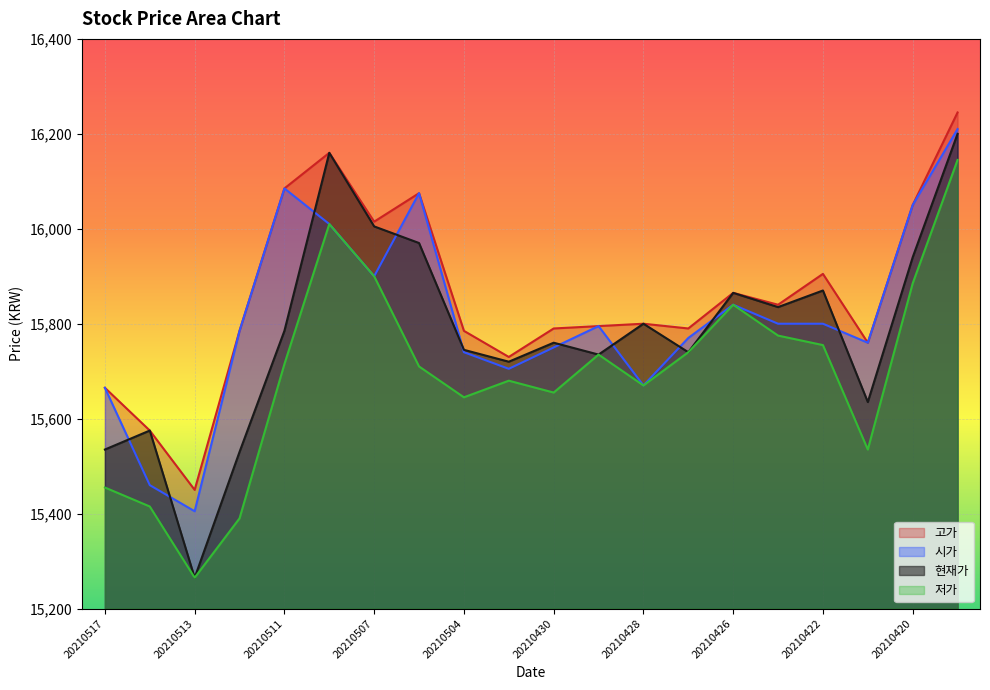

Which series has the largest total across all categories?

고가